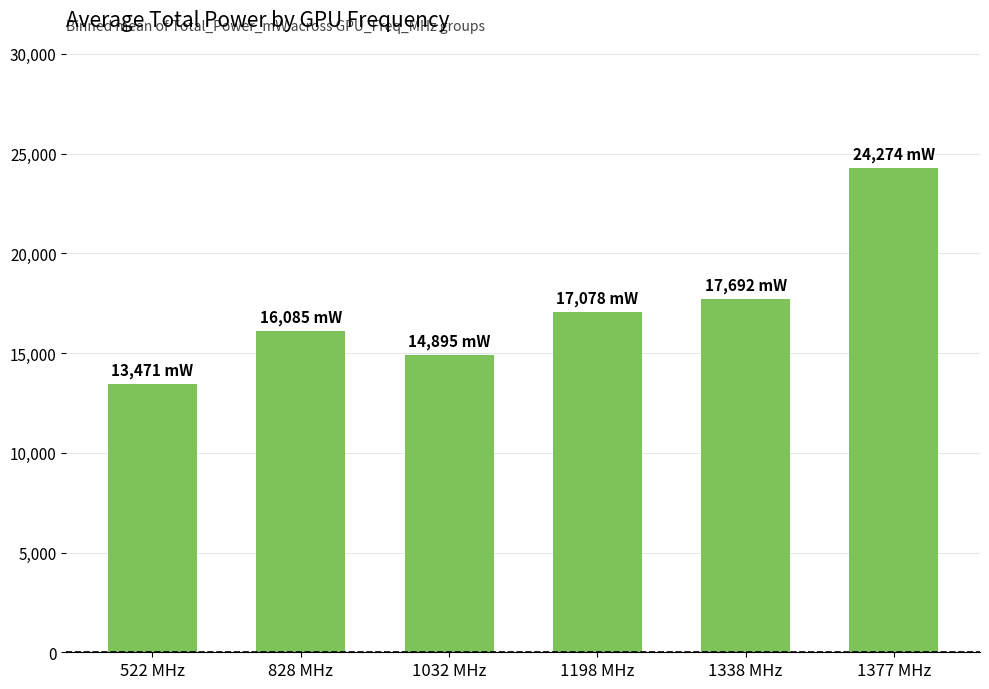

Reading left to right, transcribe all the data shown in this chart.

522 MHz=13471	828 MHz=16085	1032 MHz=14895	1198 MHz=17078	1338 MHz=17692	1377 MHz=24274